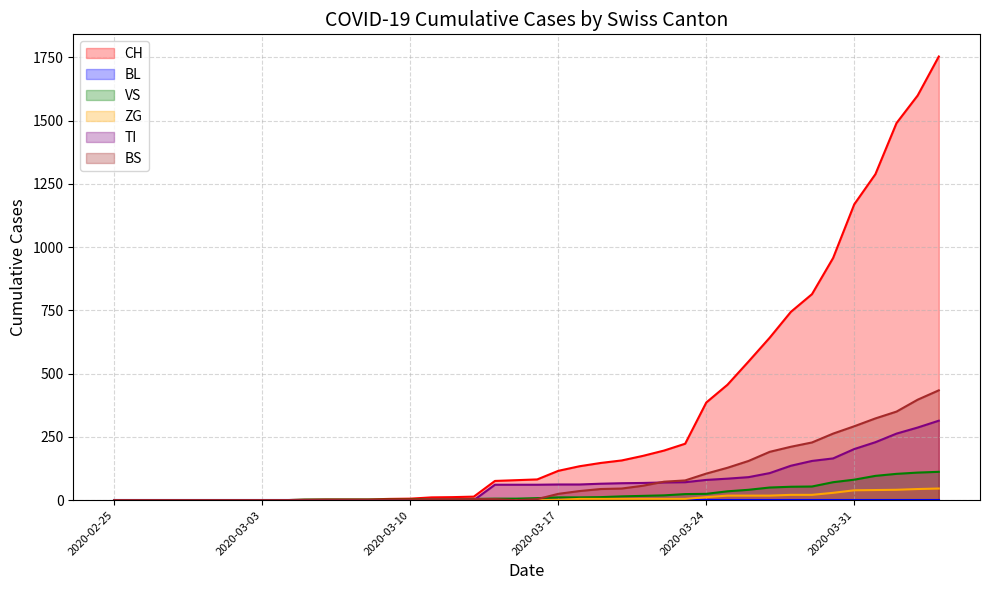

What is the average value of the TI series?

69